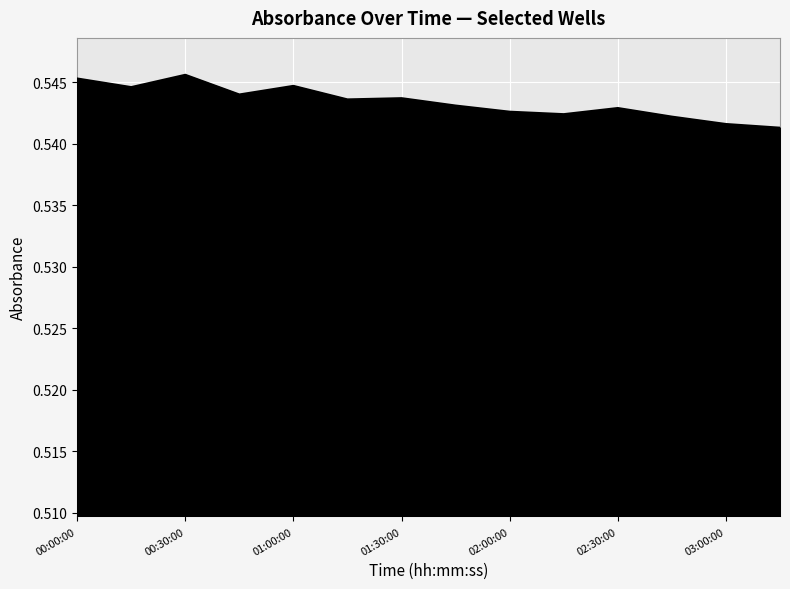

True or false: the data has more than 0 interior local peaks.

True